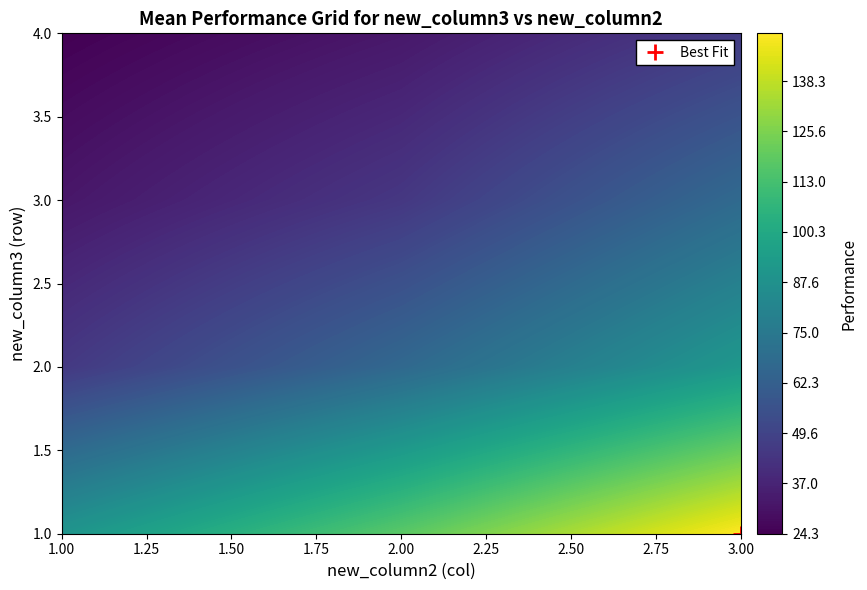

The chart shows a value of 44.5 at 3_3. True or false?

True